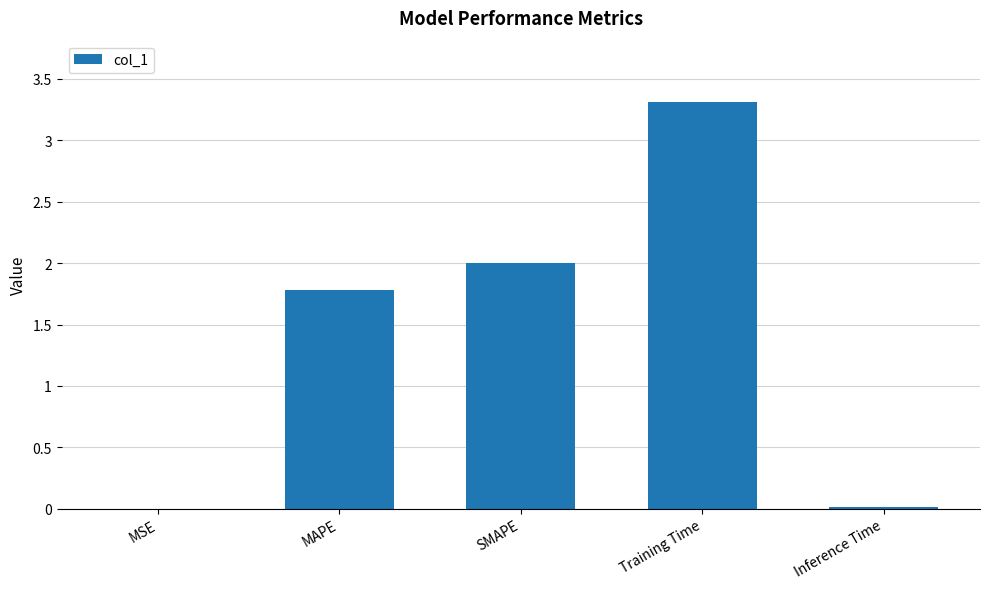

At which label does the data first exceed 1?

MAPE